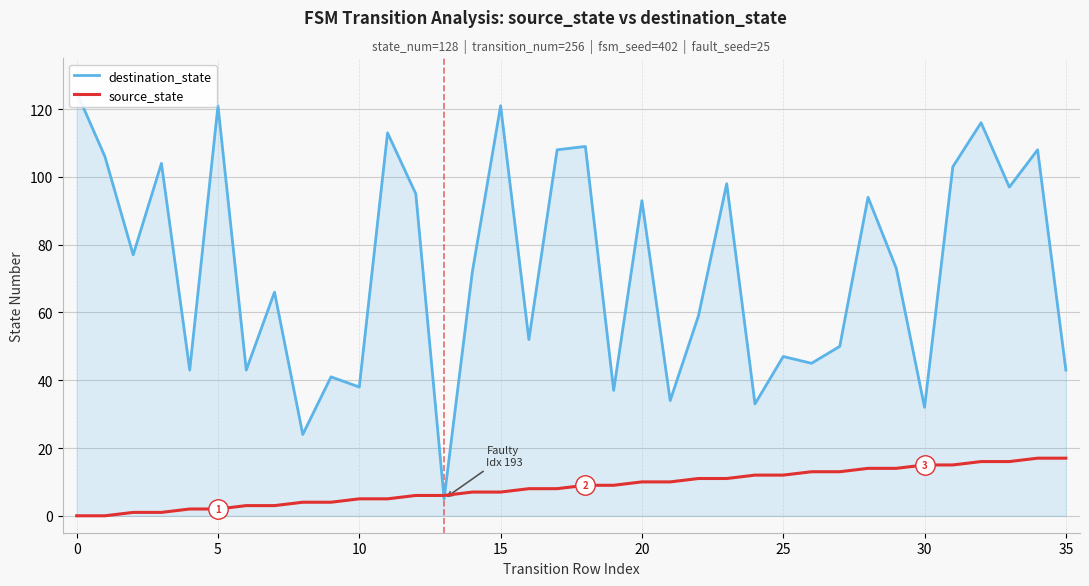

Is it true that source_state equals 11 at 17?

False